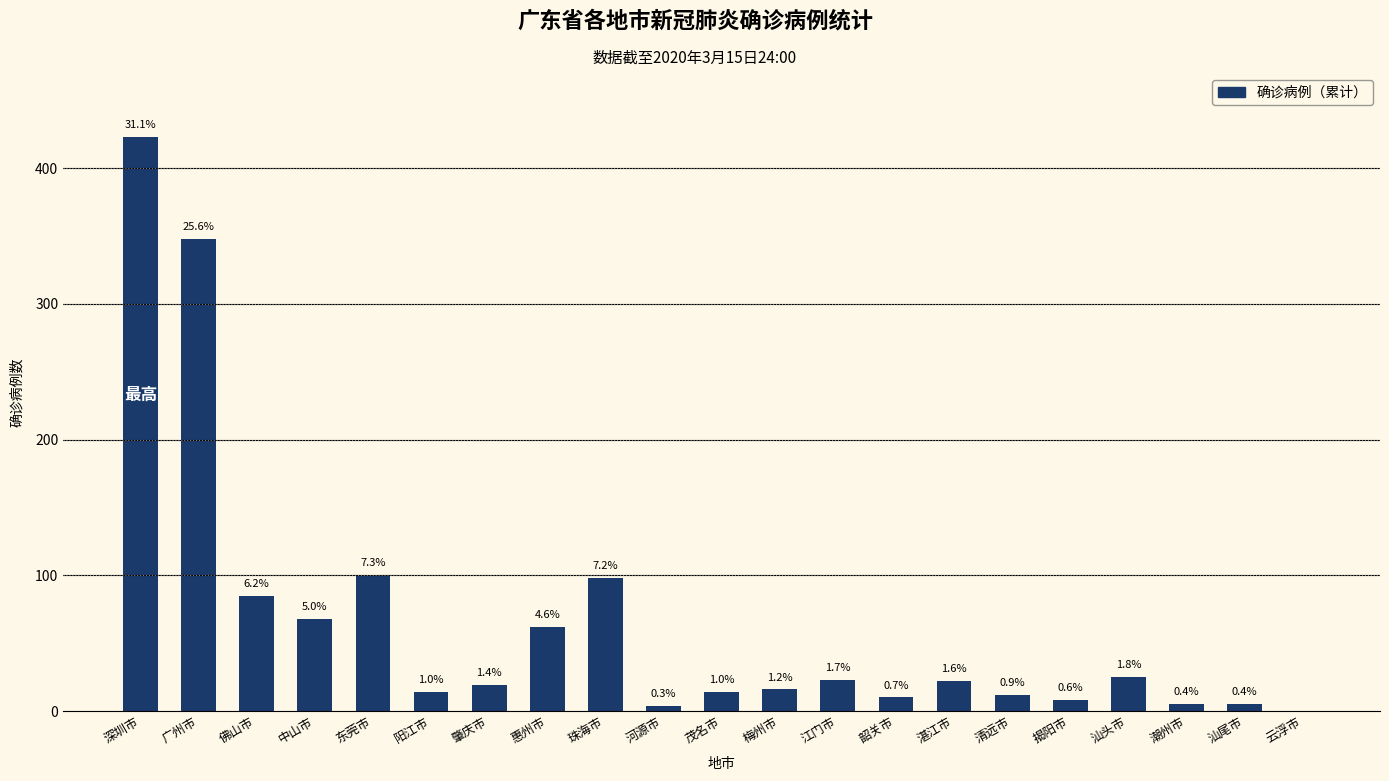

What is the value of the 9th bar from the left?

98